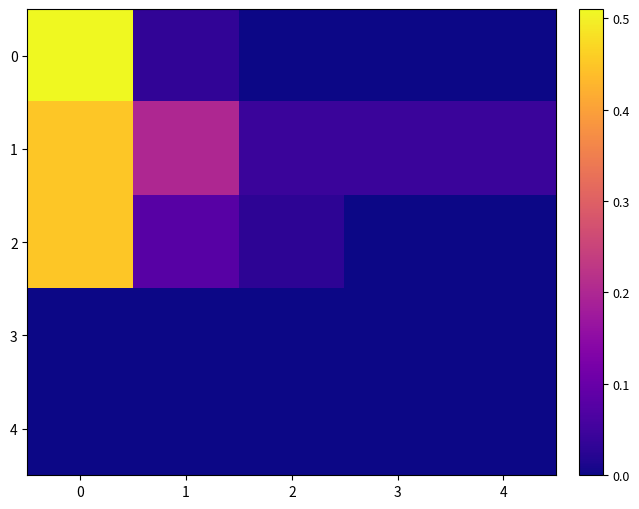

What is the total value across all series at 1?

0.3